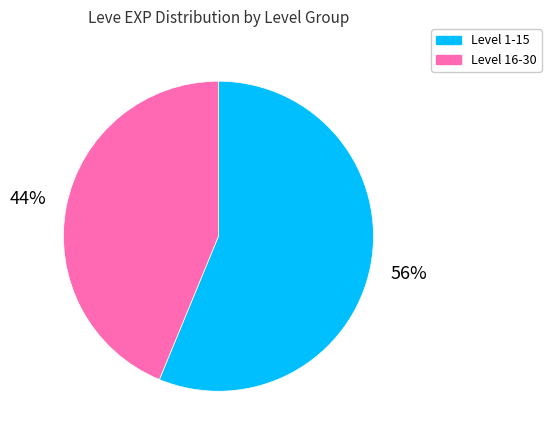

Do Level 16-30 and Level 1-15 together represent more than half of the pie?

Yes